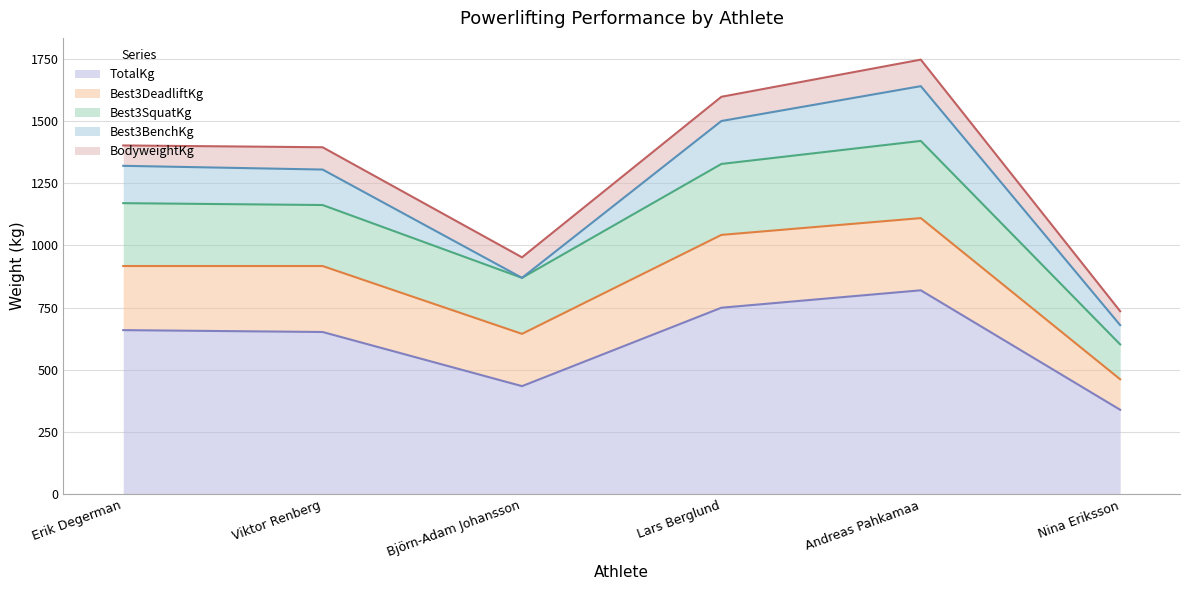

Which label corresponds to the largest value in the chart?

Andreas Pahkamaa